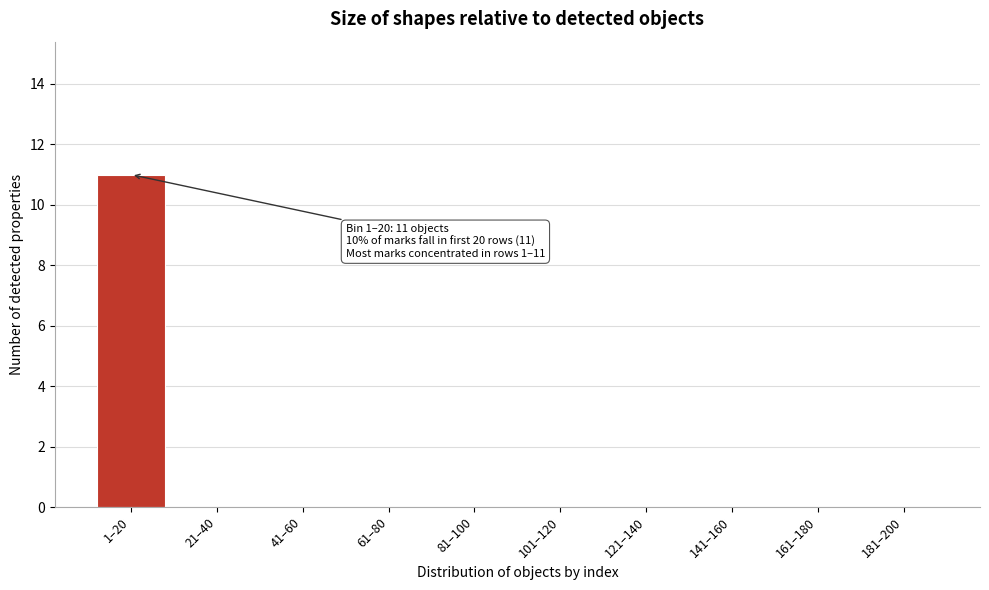

Reading left to right, transcribe all the data shown in this chart.

1–20=11	21–40=0	41–60=0	61–80=0	81–100=0	101–120=0	121–140=0	141–160=0	161–180=0	181–200=0